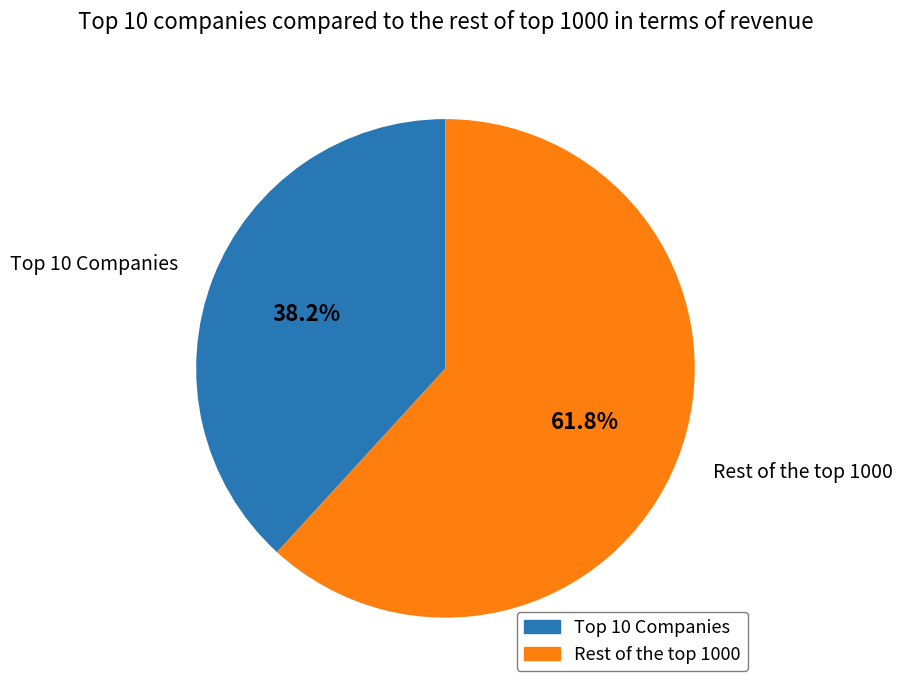

Count the number of slices in the pie.

2